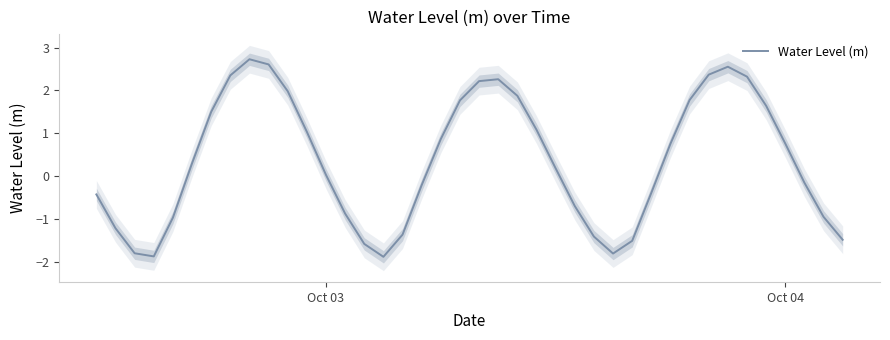

How many interior local peaks (higher than both neighbors) does the data have?

3